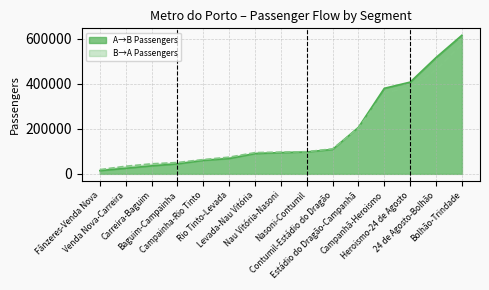

Between Baguim-Campainha and Nasoni-Contumil, which series saw the biggest shift?

A→B Passengers